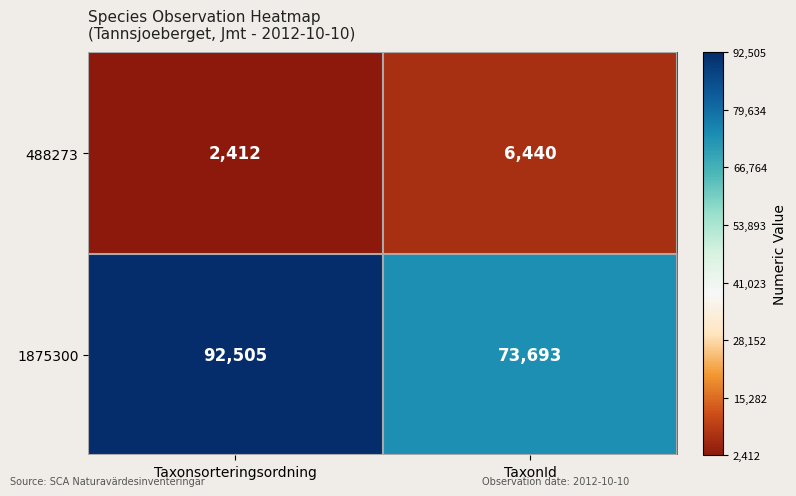

Between Taxonsorteringsordning and TaxonId, which series saw the biggest shift?

1875300